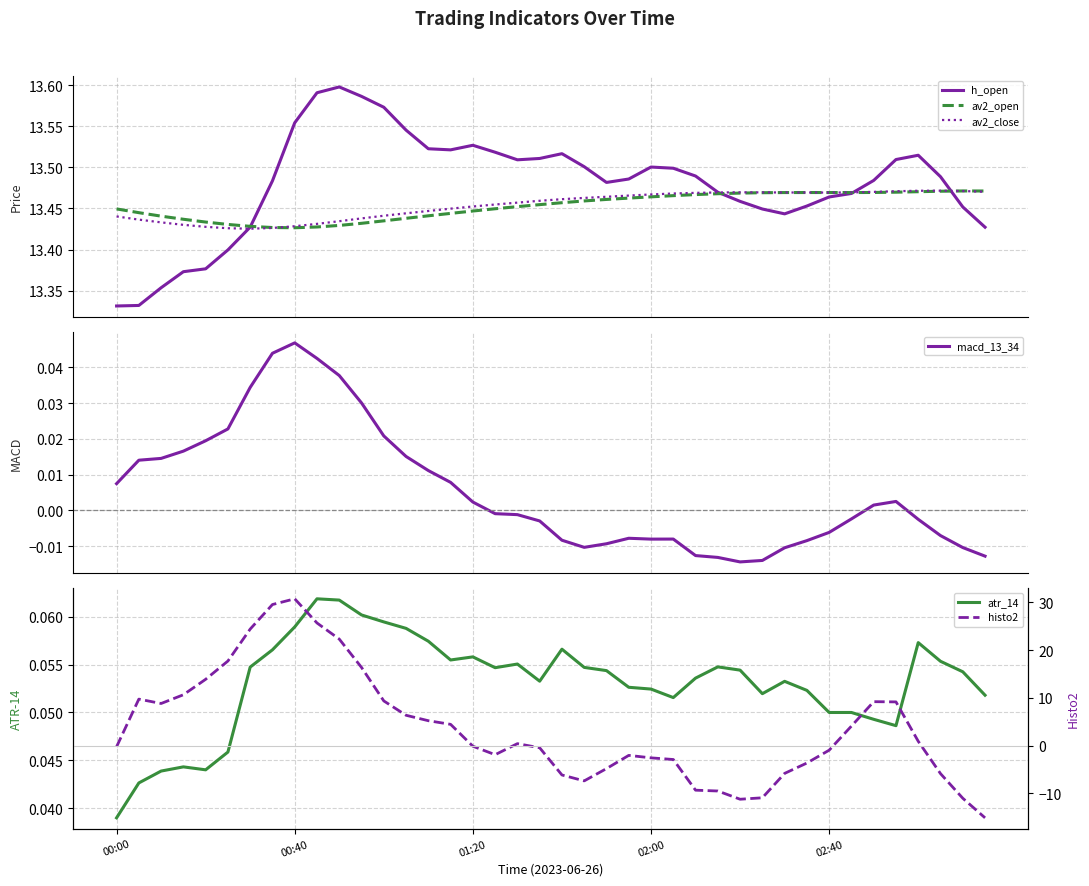

At which category does histo2 reach its first local valley?

01:20